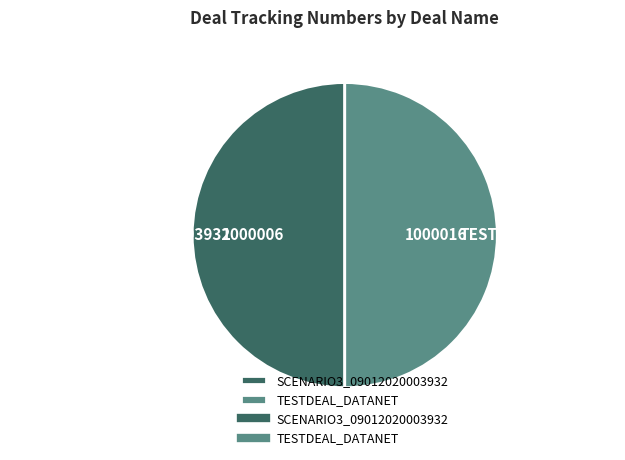

True or false: TESTDEAL_DATANET accounts for 65% of the total.

False